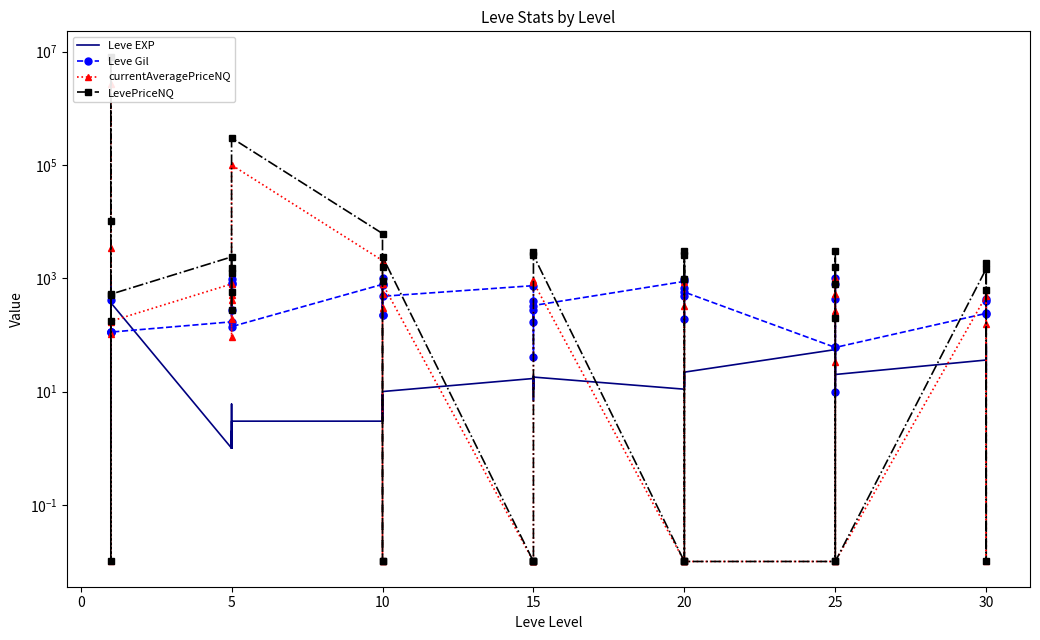

At 10, list the series in order from largest to smallest.

LevePriceNQ, currentAveragePriceNQ, Leve Gil, Leve EXP